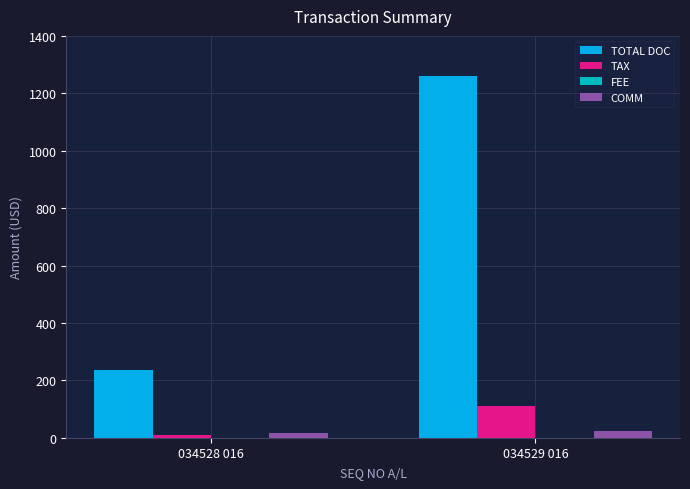

Which series has the largest total across all categories?

TOTAL DOC